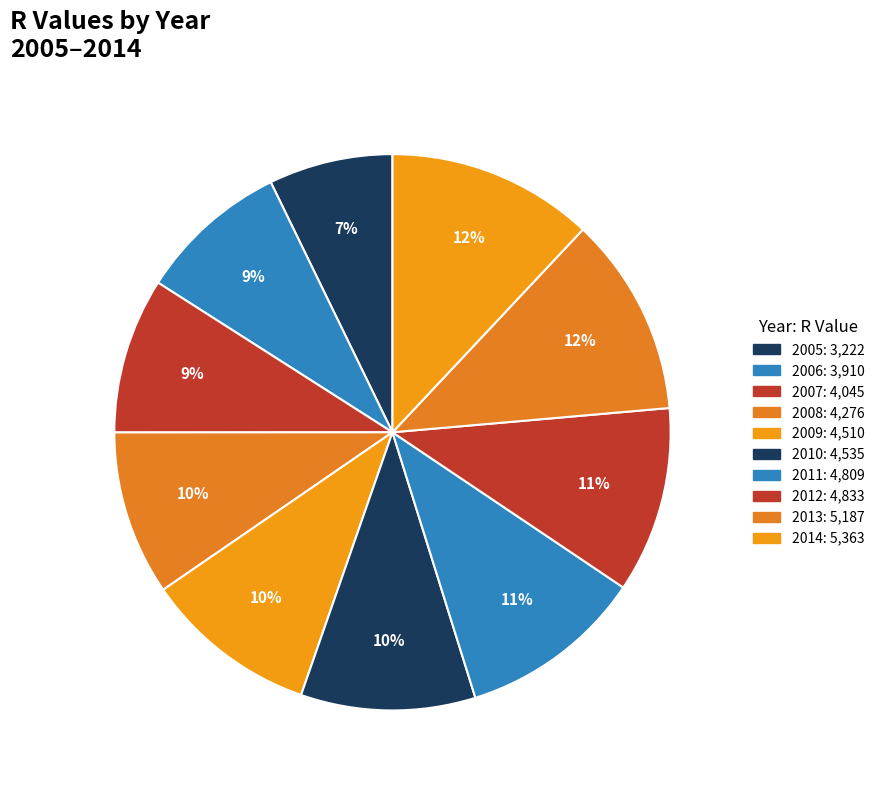

To the nearest percent, what is the difference between the largest and smallest slice percentages?

5%